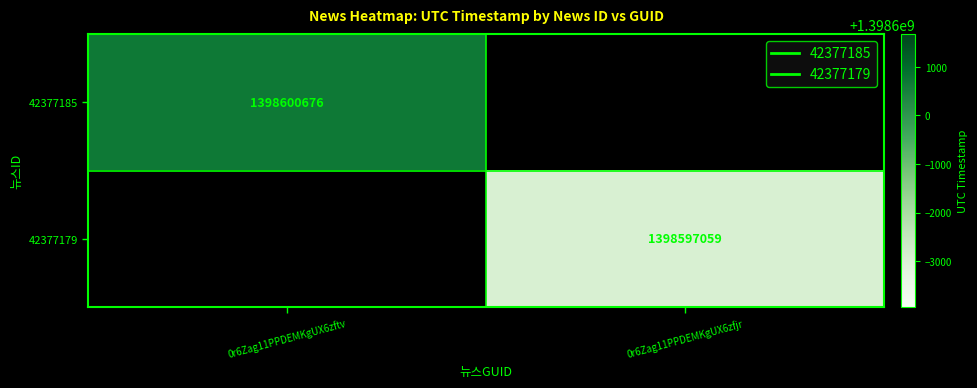

Is it true that 42377179 equals 735298740.1 at 0r6Zag11PPDEMKgUX6zfjr?

False